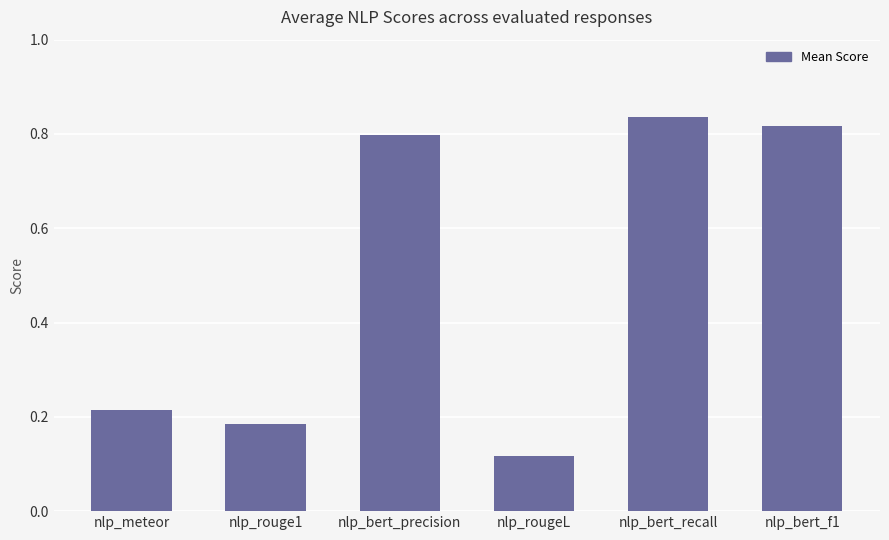

Rank the categories by value from lowest to highest.

nlp_rougeL, nlp_rouge1, nlp_meteor, nlp_bert_precision, nlp_bert_f1, nlp_bert_recall